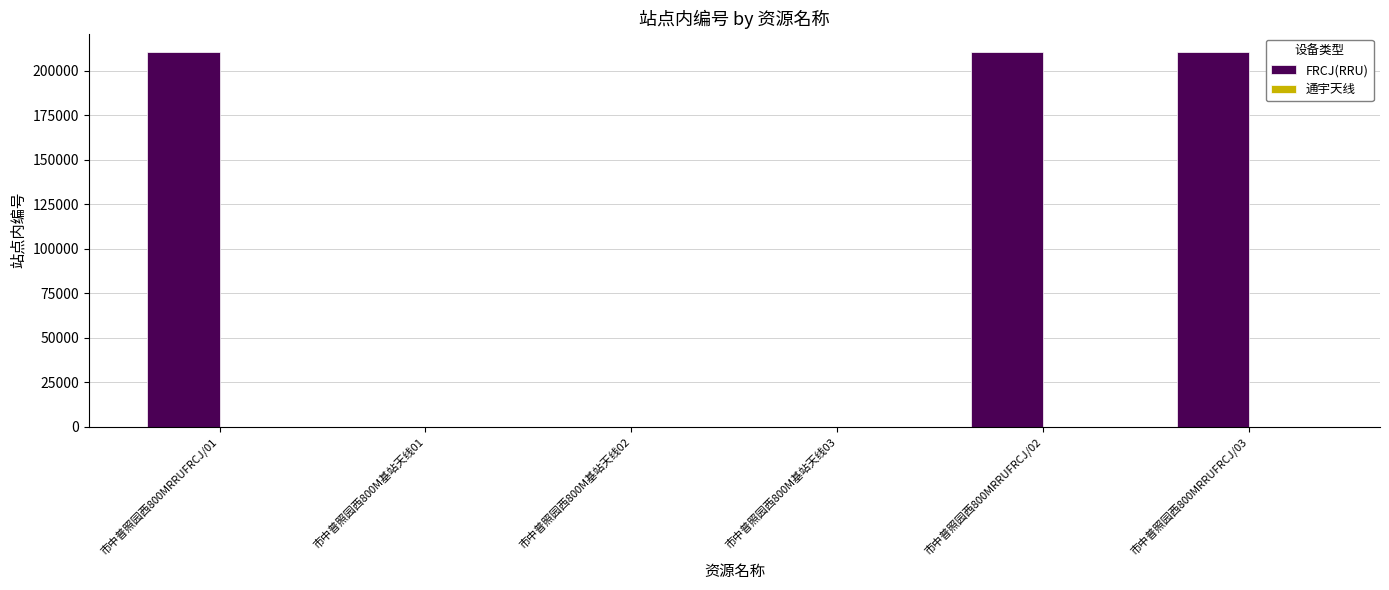

What is the change in value from 市中普照园西800MRRUFRCJ/01 to 市中普照园西800M基站天线02?

-210282